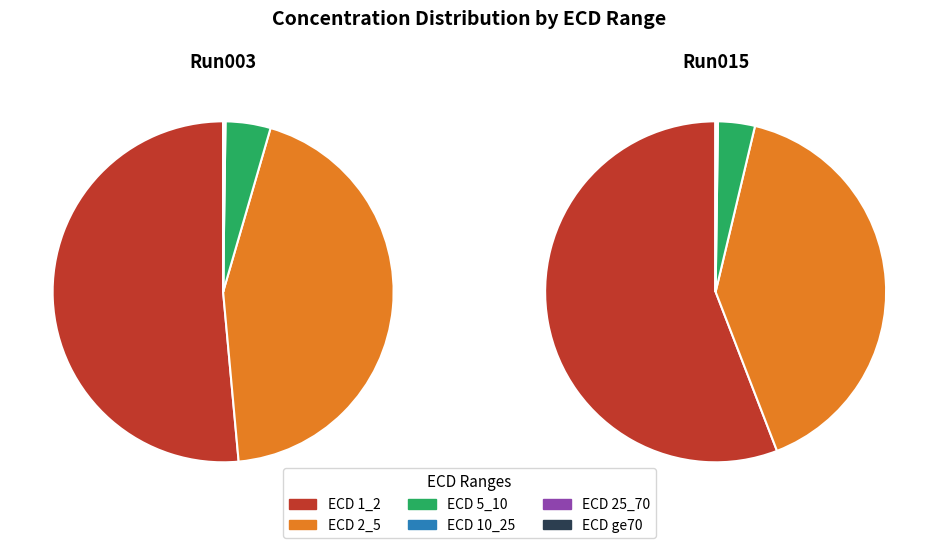

What is the spread (max minus min) of values at 2023_05_31_Bot_01-Run003?

94525.9